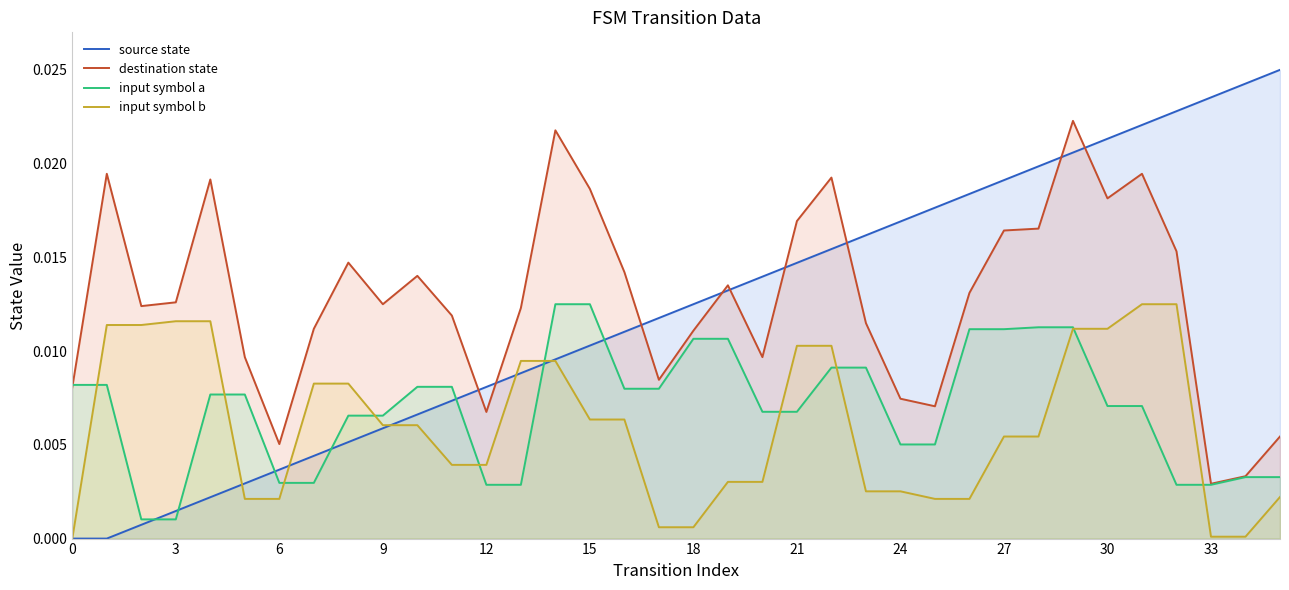

Which series has the widest spread of values?

source state